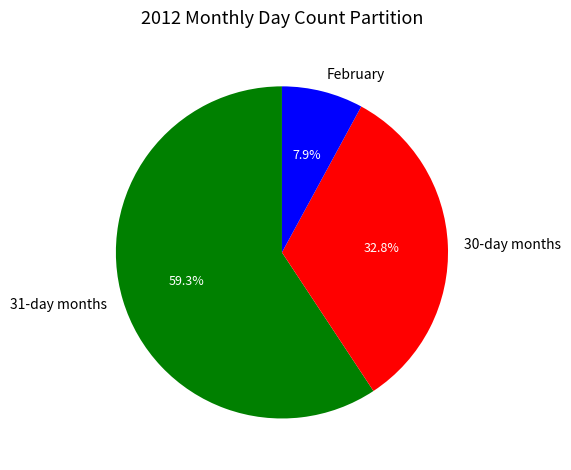

Combined, do 30-day months and February account for over 50%?

No